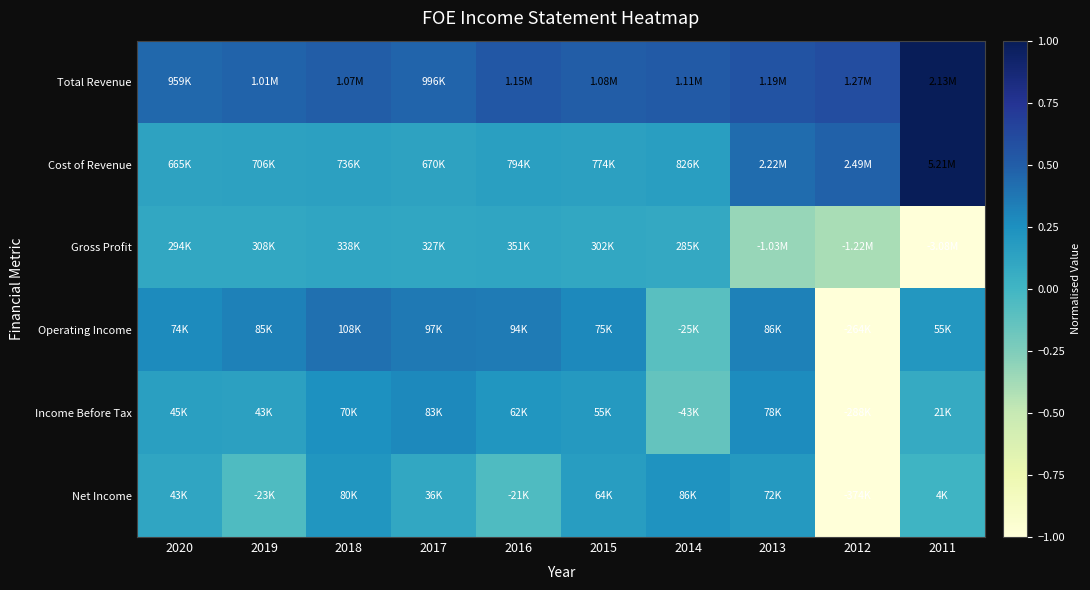

Reading left to right, extract all data points from this chart.

Total Revenue: 2020=0.5	2019=0.5	2018=0.5	2017=0.5	2016=0.5	2015=0.5	2014=0.5	2013=0.6	2012=0.6	2011=1.0
Cost of Revenue: 2020=0.1	2019=0.1	2018=0.1	2017=0.1	2016=0.2	2015=0.1	2014=0.2	2013=0.4	2012=0.5	2011=1.0
Gross Profit: 2020=0.1	2019=0.1	2018=0.1	2017=0.1	2016=0.1	2015=0.1	2014=0.1	2013=-0.3	2012=-0.4	2011=-1.0
Operating Income: 2020=0.3	2019=0.3	2018=0.4	2017=0.4	2016=0.4	2015=0.3	2014=-0.1	2013=0.3	2012=-1.0	2011=0.2
Income Before Tax: 2020=0.2	2019=0.1	2018=0.2	2017=0.3	2016=0.2	2015=0.2	2014=-0.1	2013=0.3	2012=-1.0	2011=0.1
Net Income: 2020=0.1	2019=-0.1	2018=0.2	2017=0.1	2016=-0.1	2015=0.2	2014=0.2	2013=0.2	2012=-1.0	2011=0.0